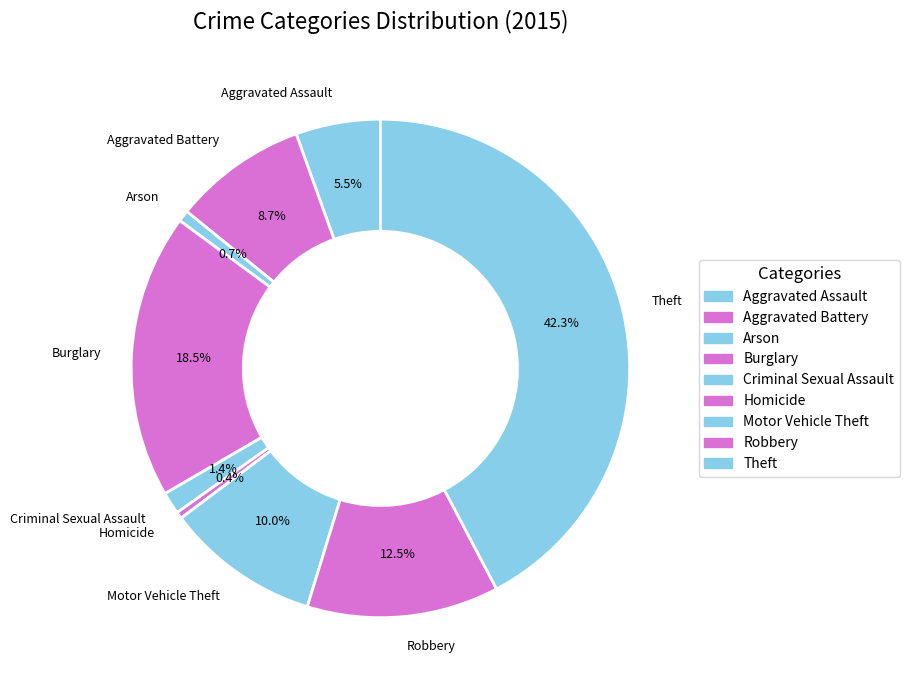

Which has a higher value, Burglary or Criminal Sexual Assault?

Burglary